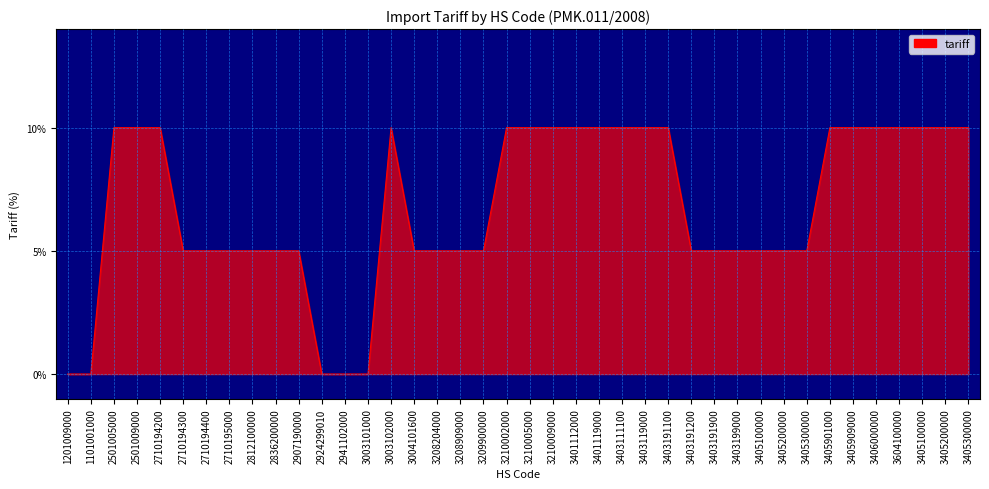

Between 2710195000 and 3004101600, which is larger?

2710195000